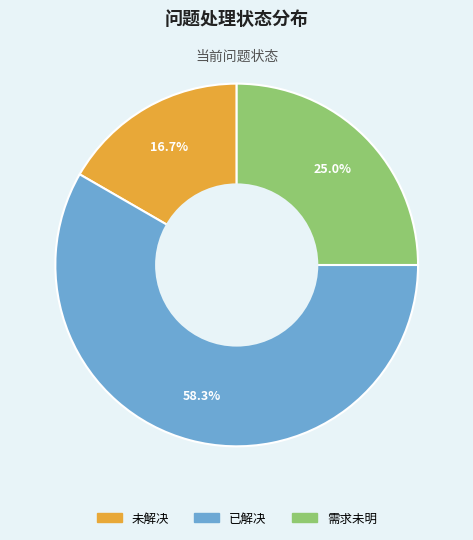

To the nearest percent, what percentage of the pie is 需求未明?

25%